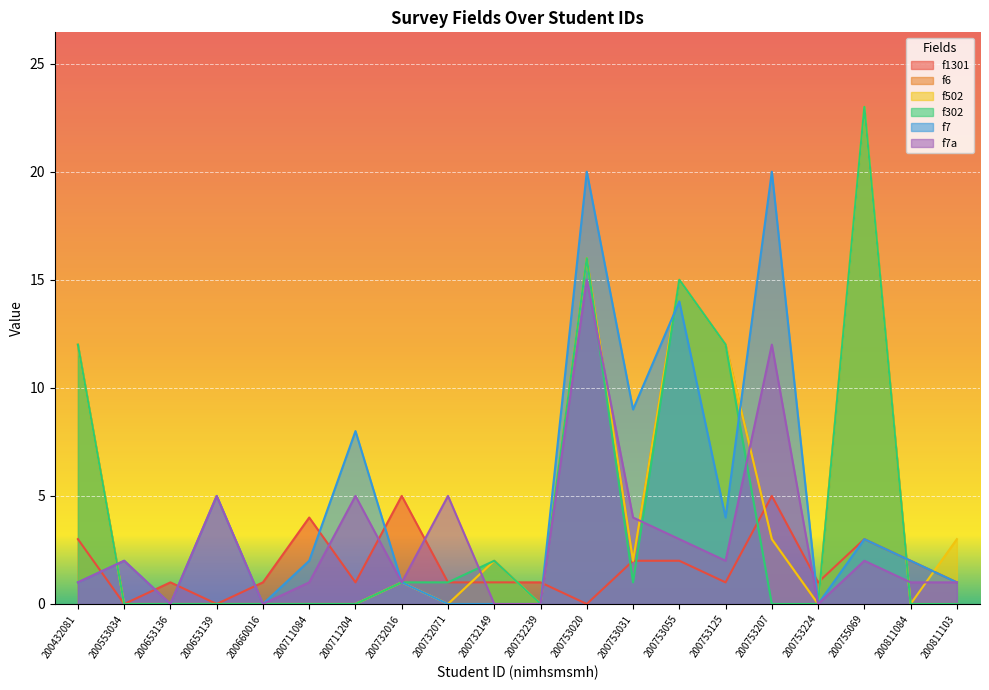

True or false: f7a has a value of -5 at 200753224.

False